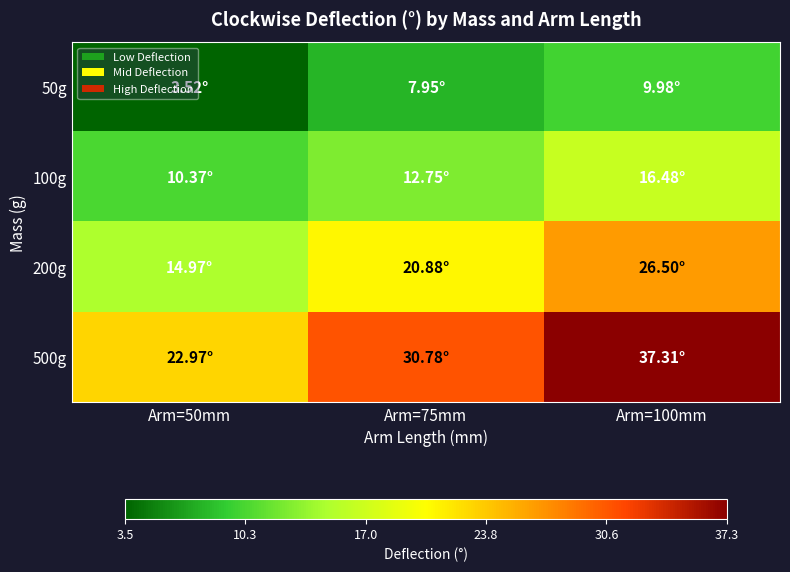

Between Arm=50mm and Arm=100mm, which series saw the biggest shift?

500g